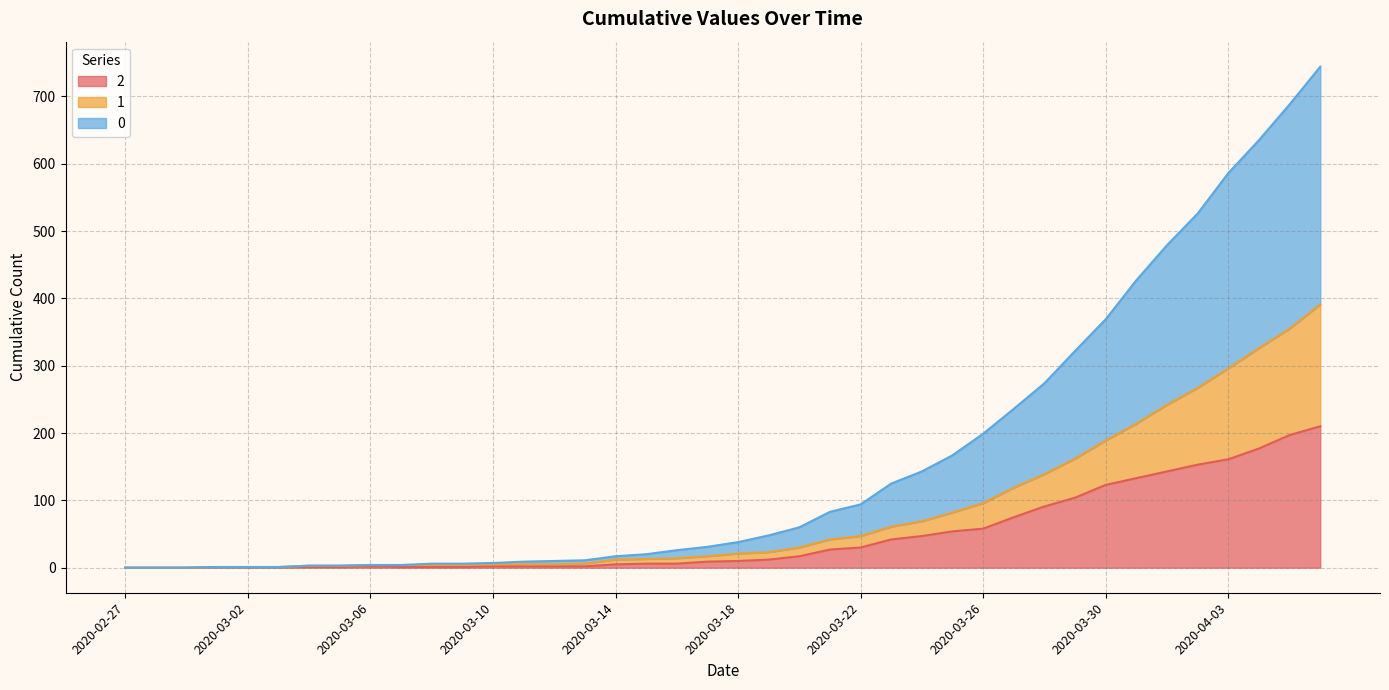

True or false: 0 has a value of 2 at 2020-03-02.

False